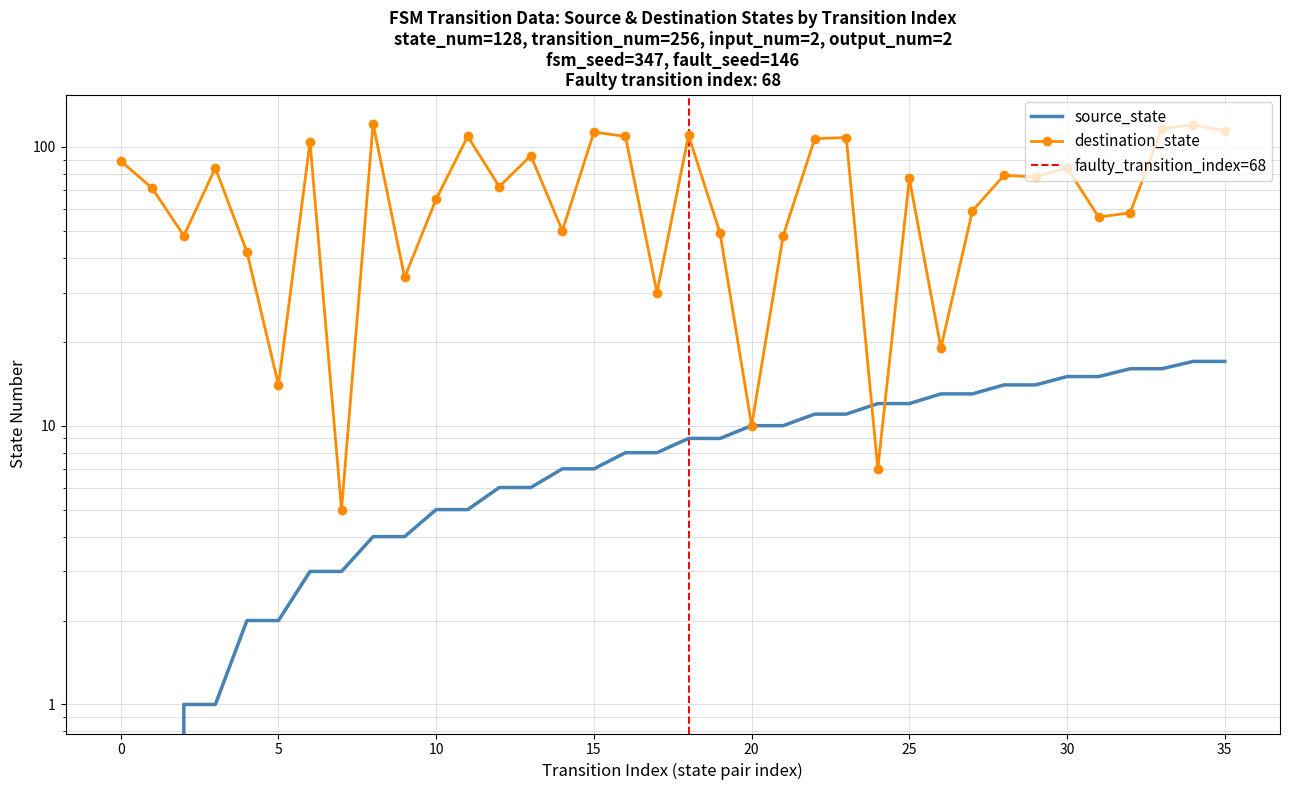

What is the greatest value displayed?

121